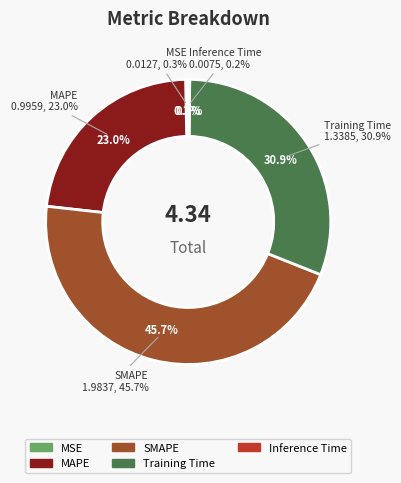

To the nearest percent, what is the average slice percentage?

20%